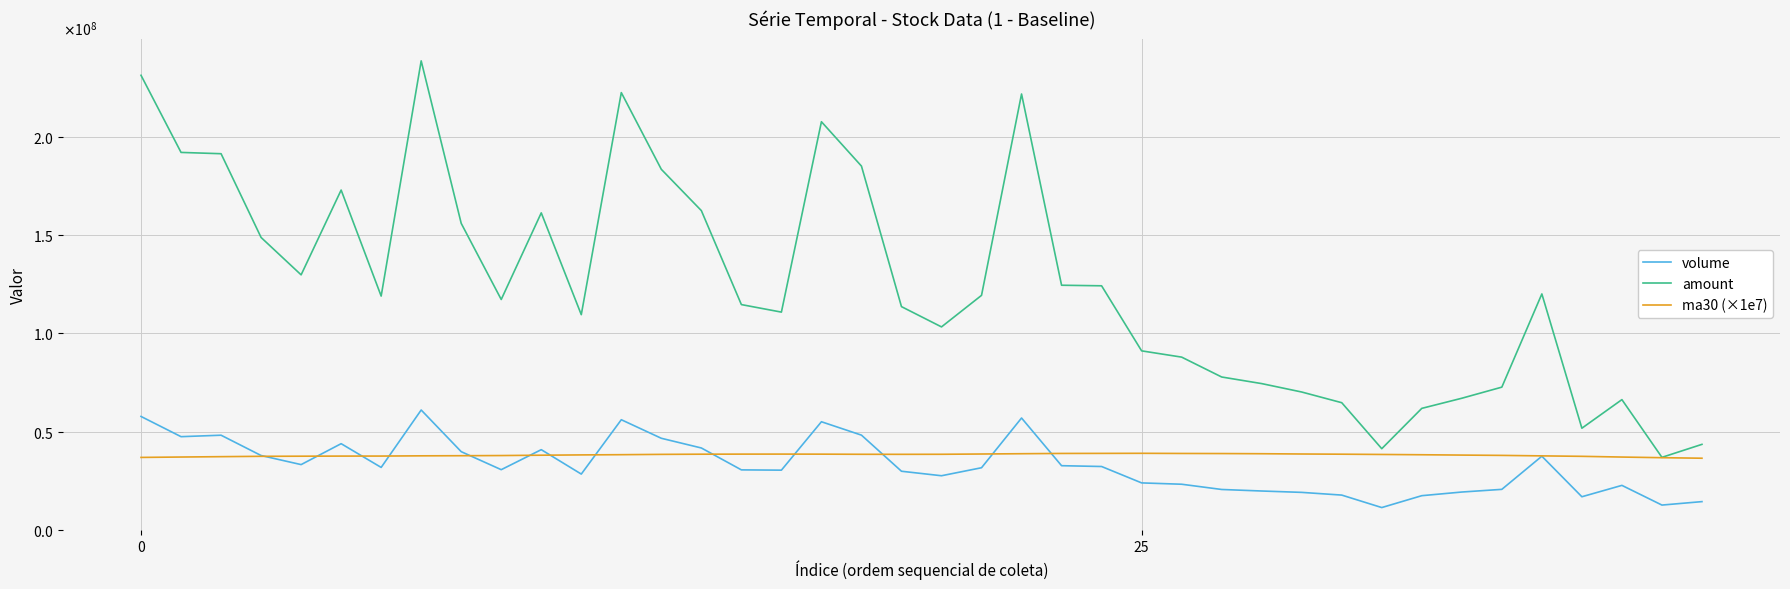

What is the label of the 31st point from the right?

9